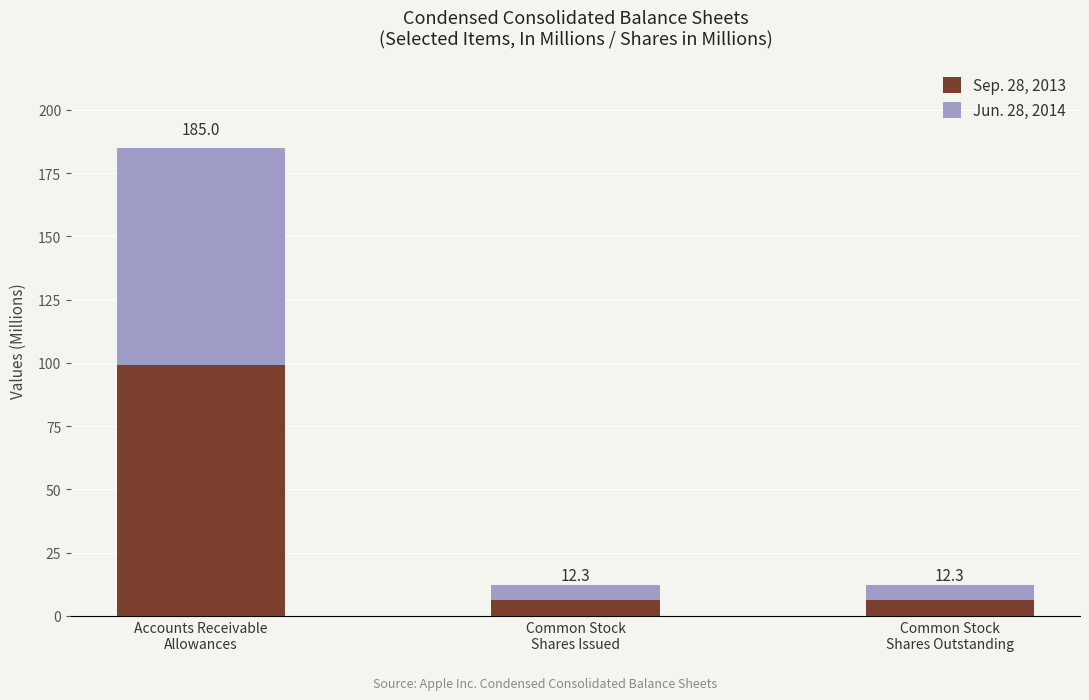

What are all the series names shown in the legend?

Sep. 28, 2013, Jun. 28, 2014